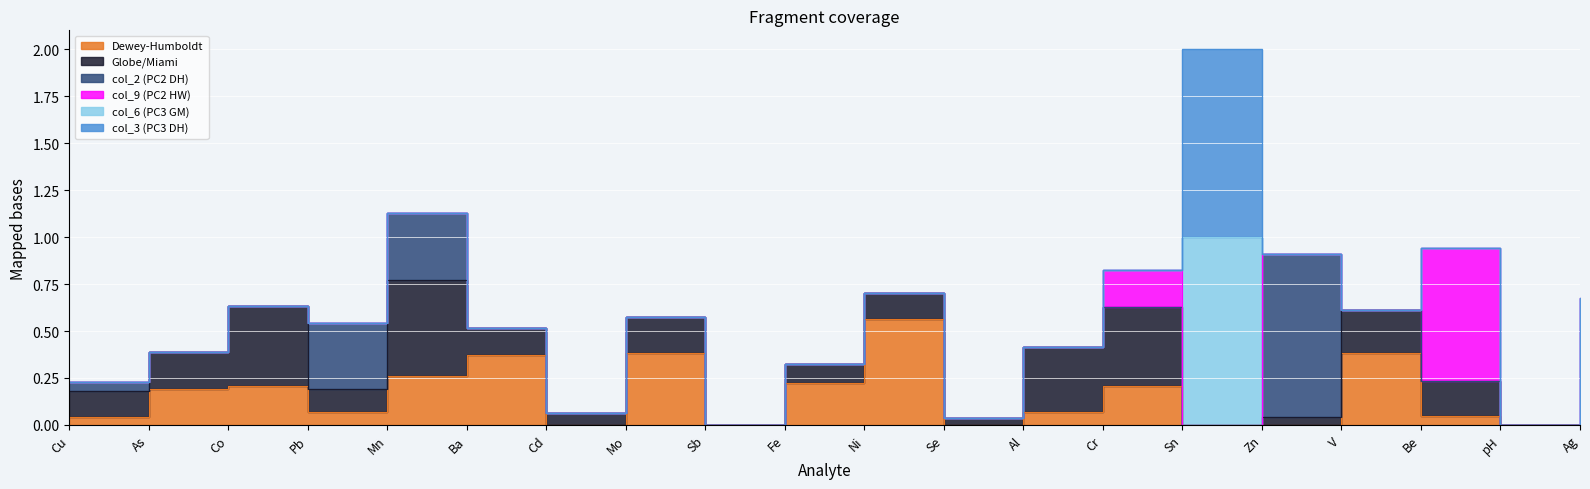

The Globe/Miami series shows 0.2 at As. True or false?

True